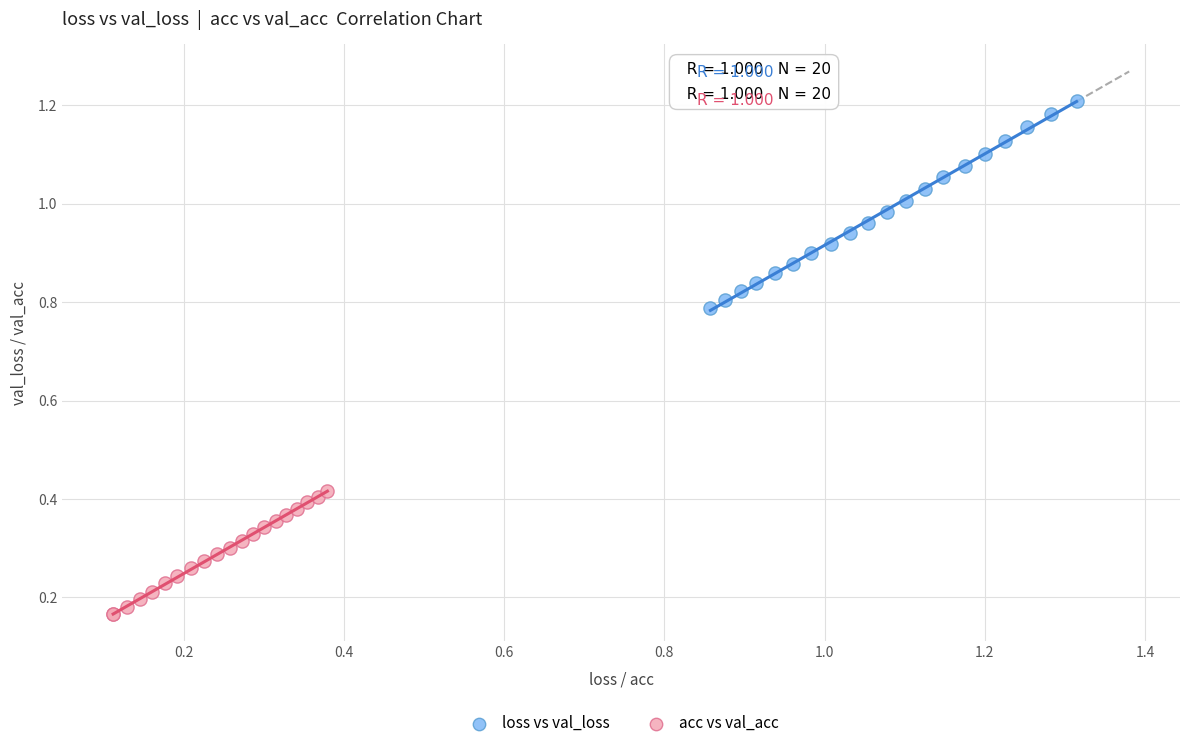

Which series contains the highest Y value?

loss vs val_loss